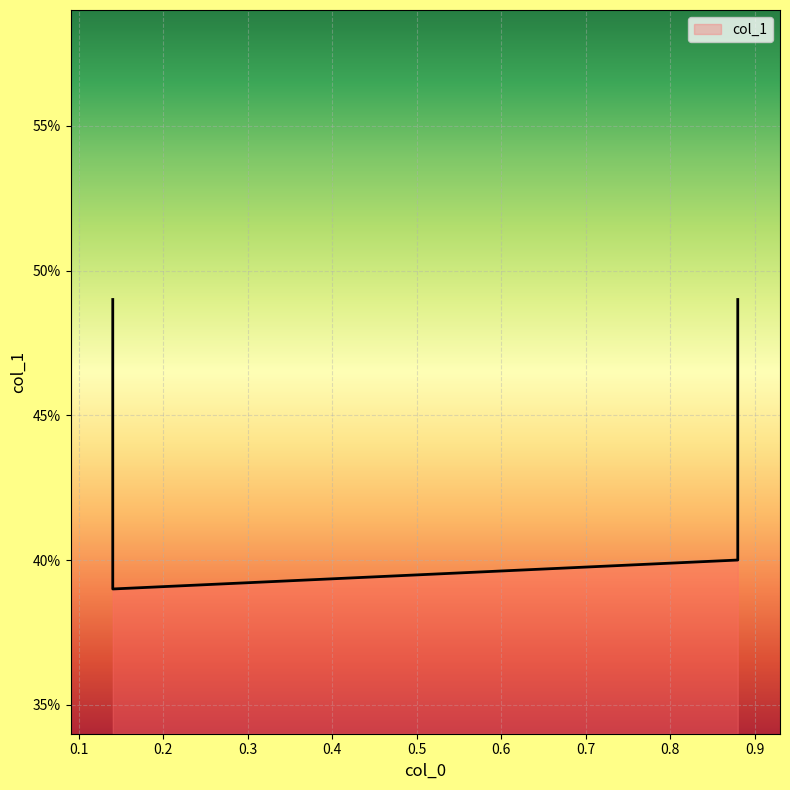

Rank the categories by value from highest to lowest.

0.14, 0.88, 0.88, 0.14